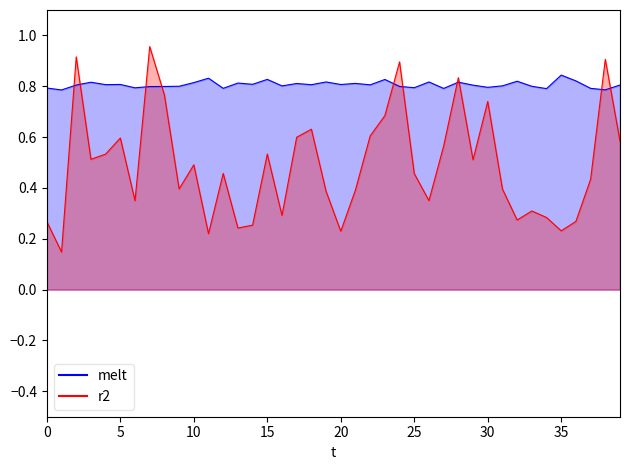

What is the label of the 40th point from the left?

39